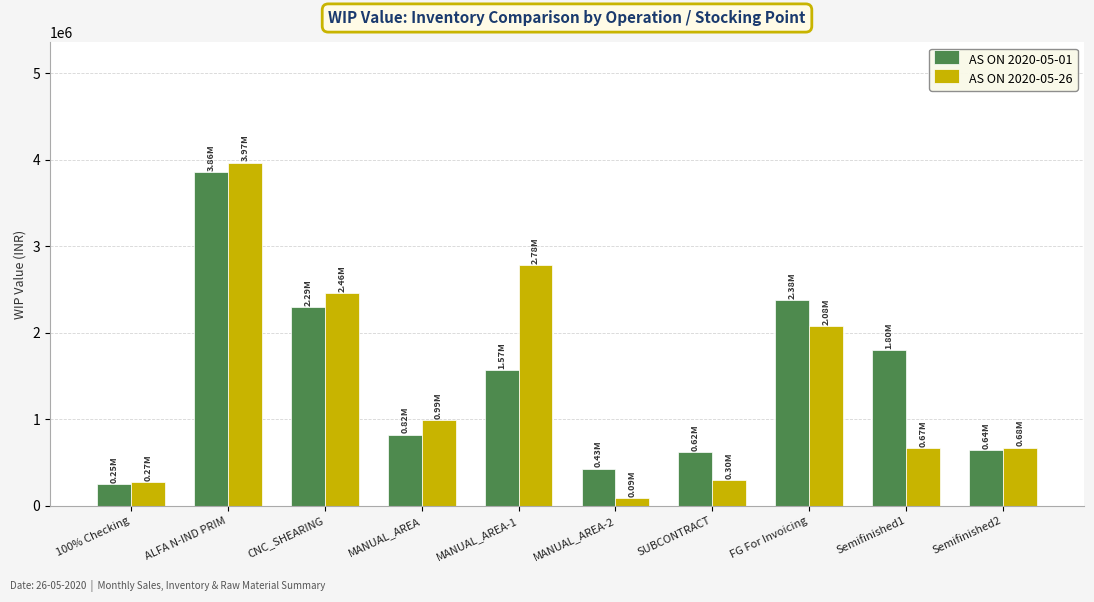

What is the total value across all series at ALFA N-IND PRIM?

7825305.9